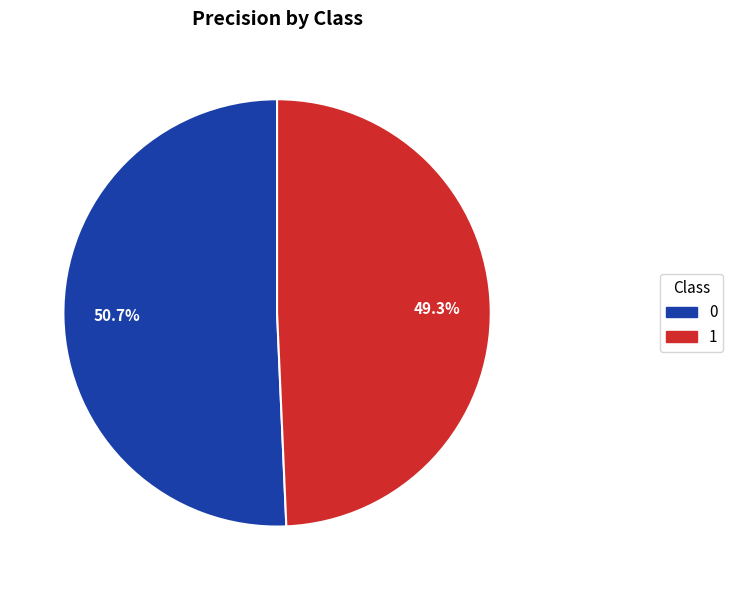

How many segments does this pie chart have?

2